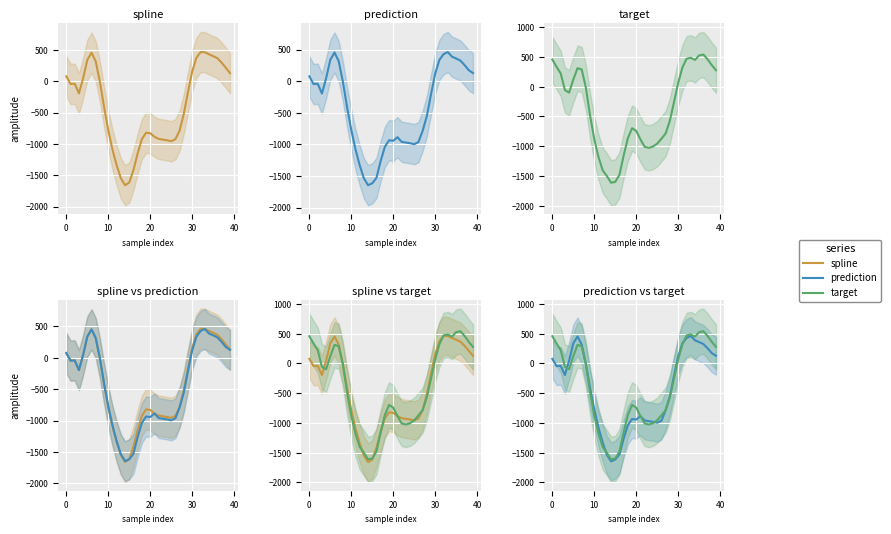

What is the maximum value shown in the chart?

541.1